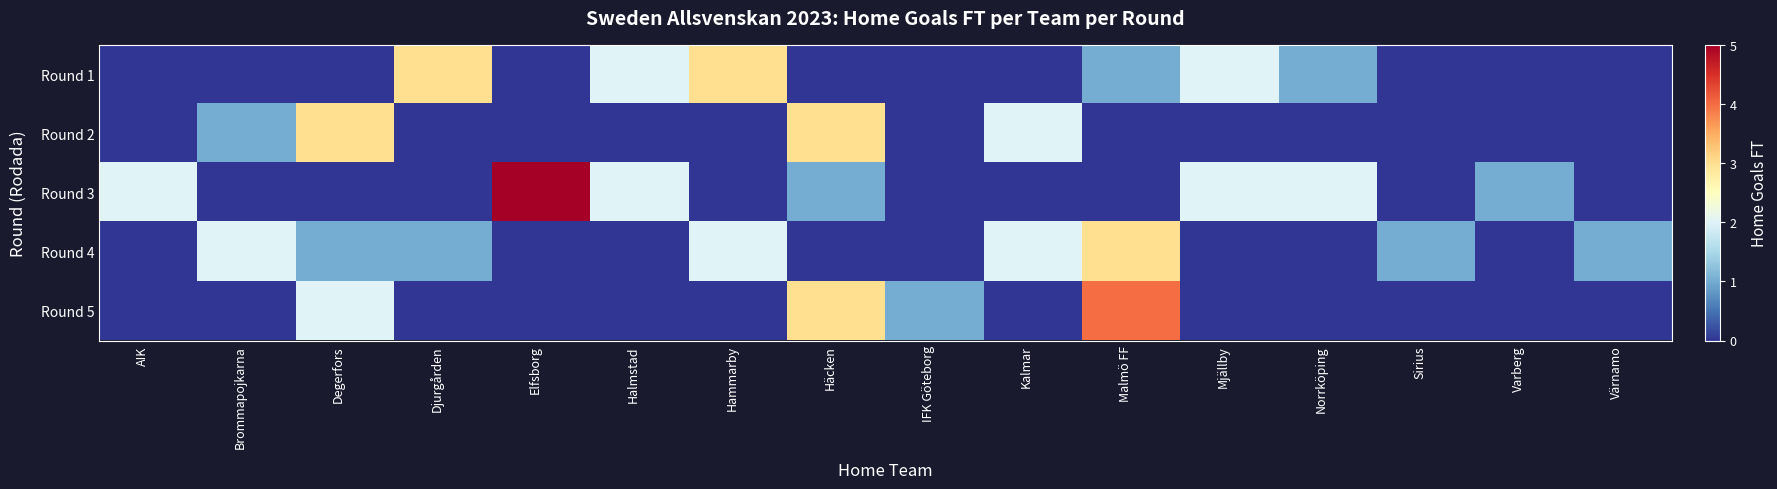

What is the total value across all series at Halmstad?

4